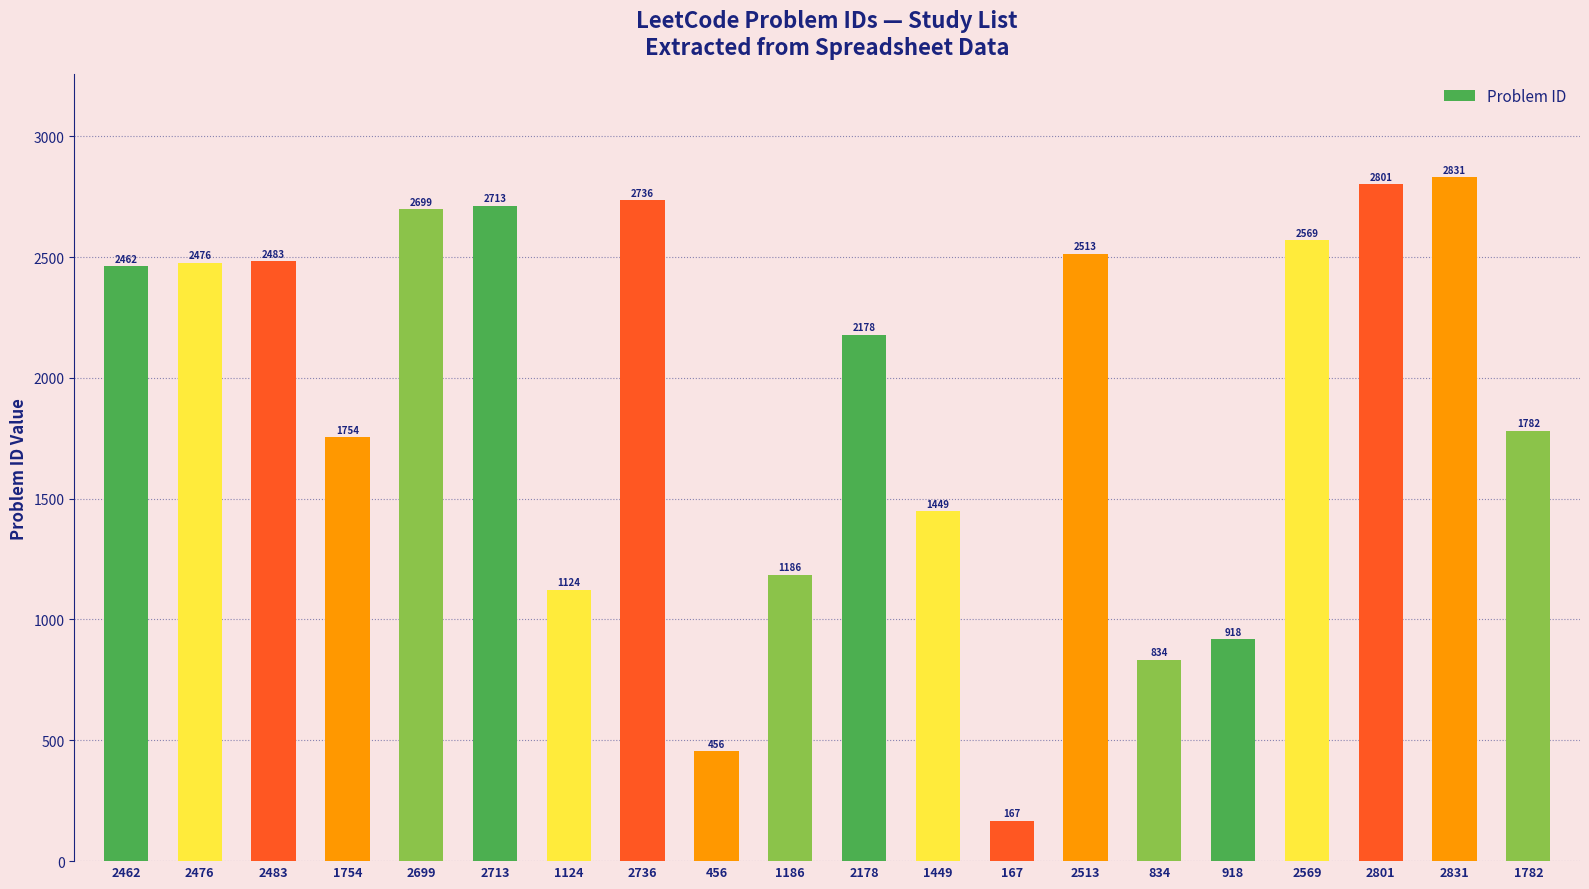

What is the ratio of the value at 2178 to the value at 2713?

0.8